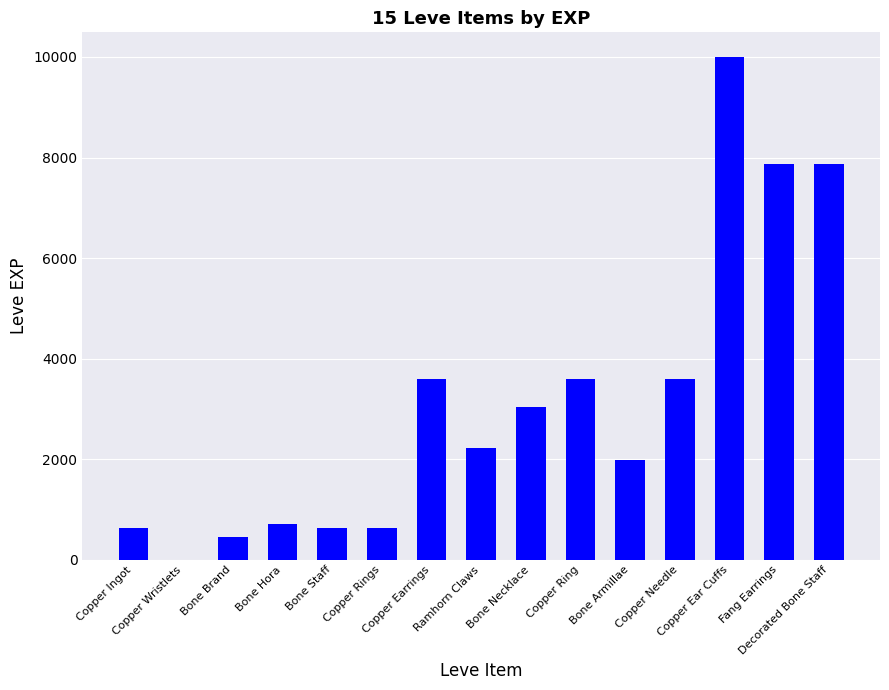

What is the greatest value displayed?

9990